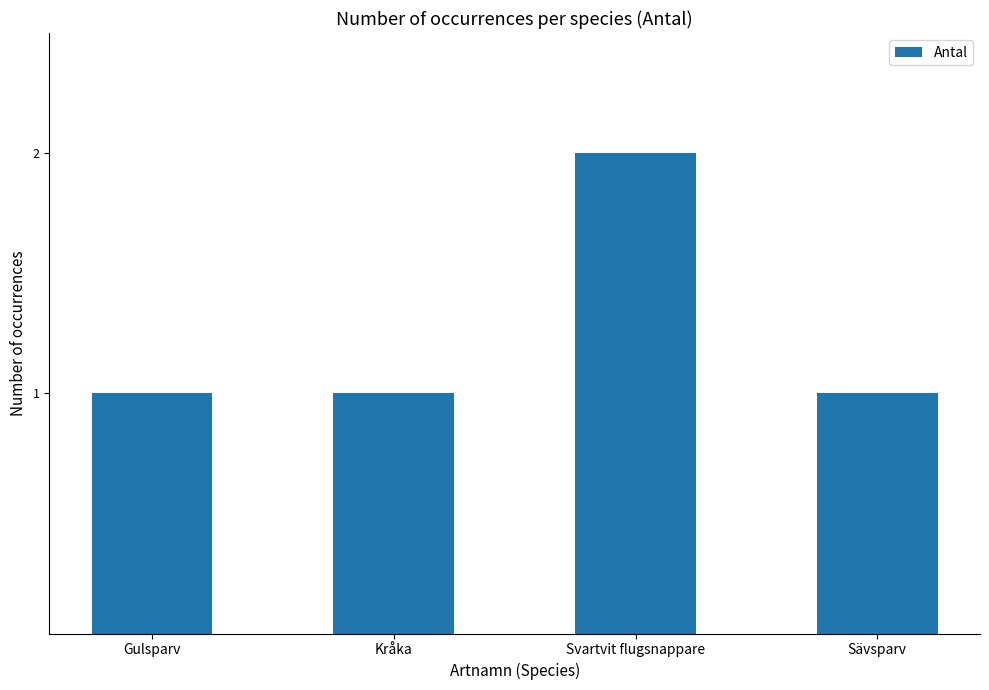

Is it true that the value at Sävsparv is 1?

True